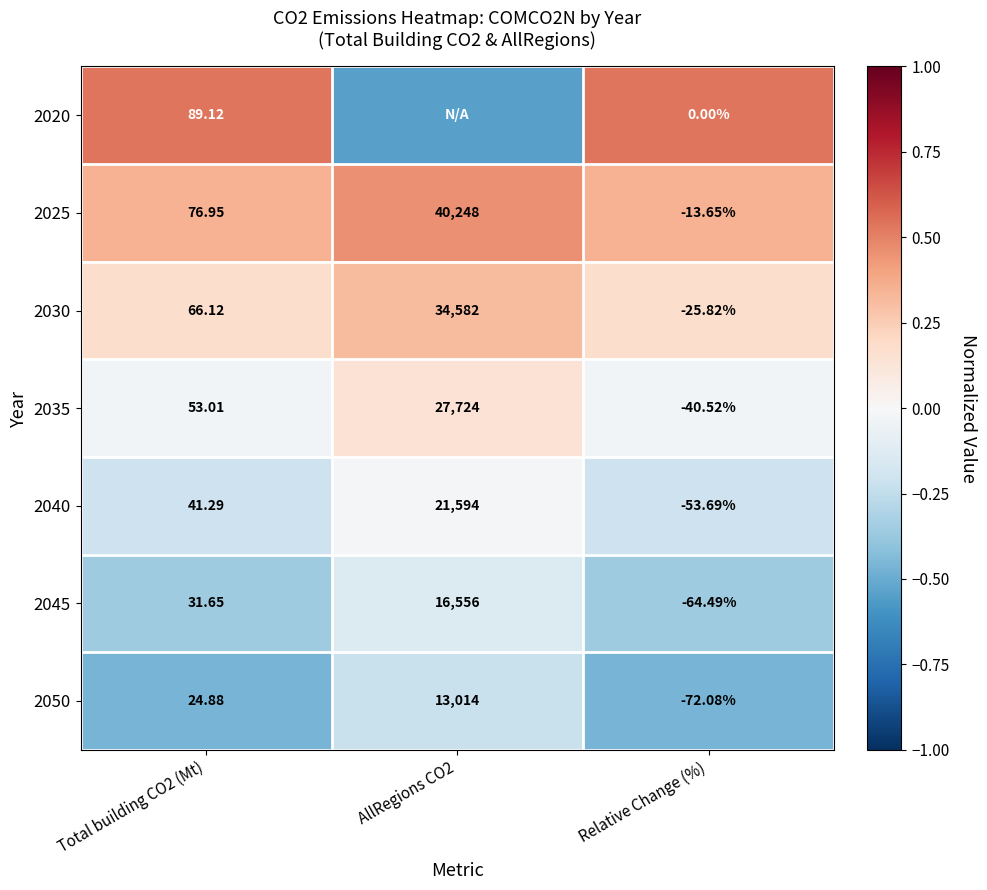

The 2050 series shows -0.8 at Relative Change (%). True or false?

False